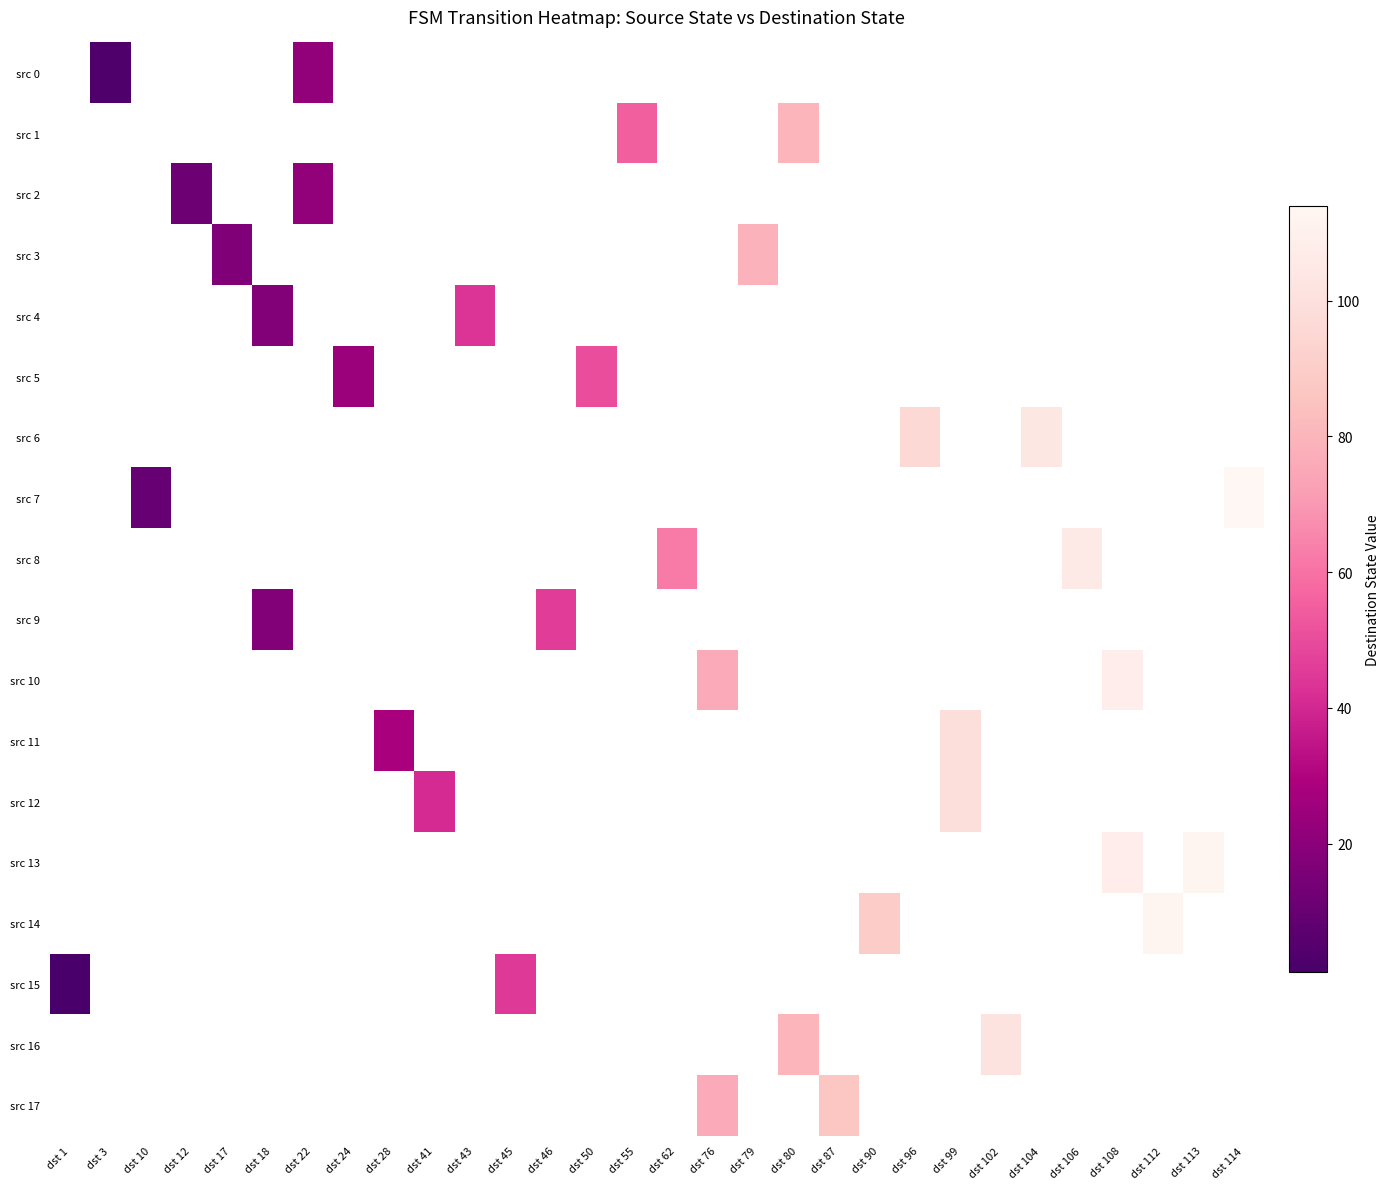

What is the greatest value displayed?

114.0